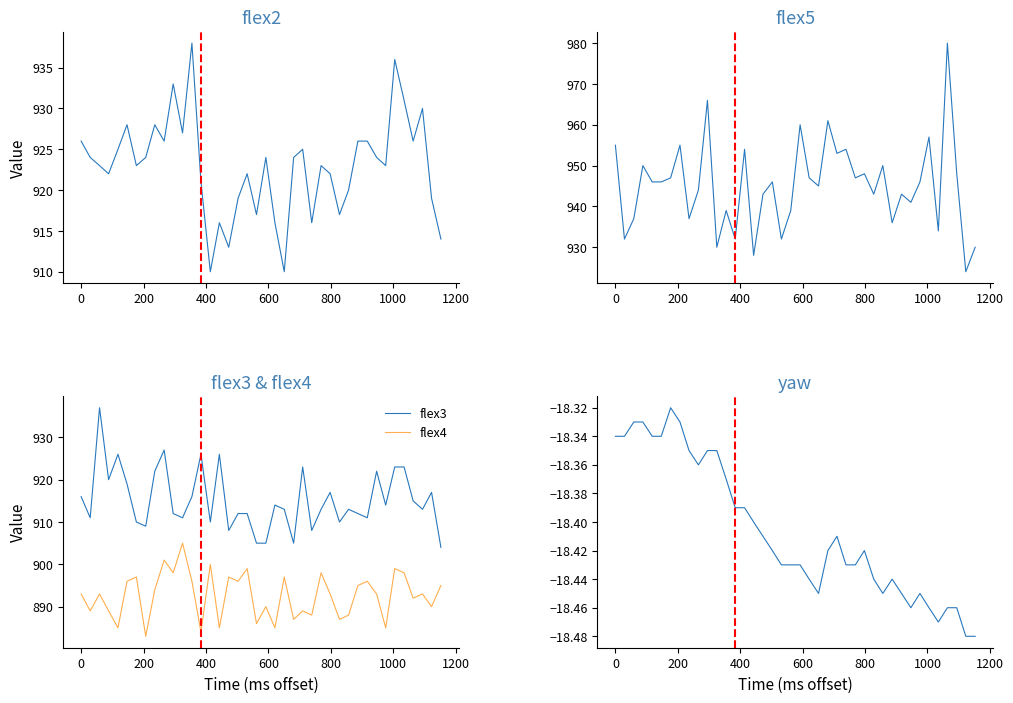

What is the minimum value for flex3?

904